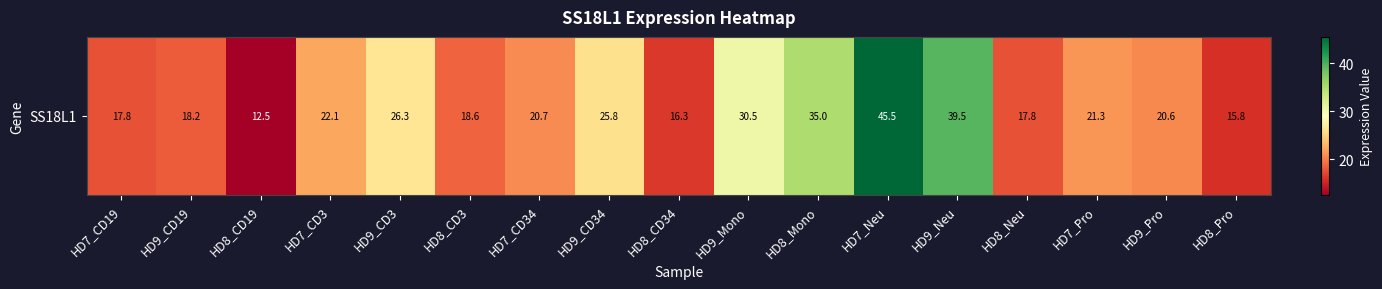

What is the sum of all values?

404.4